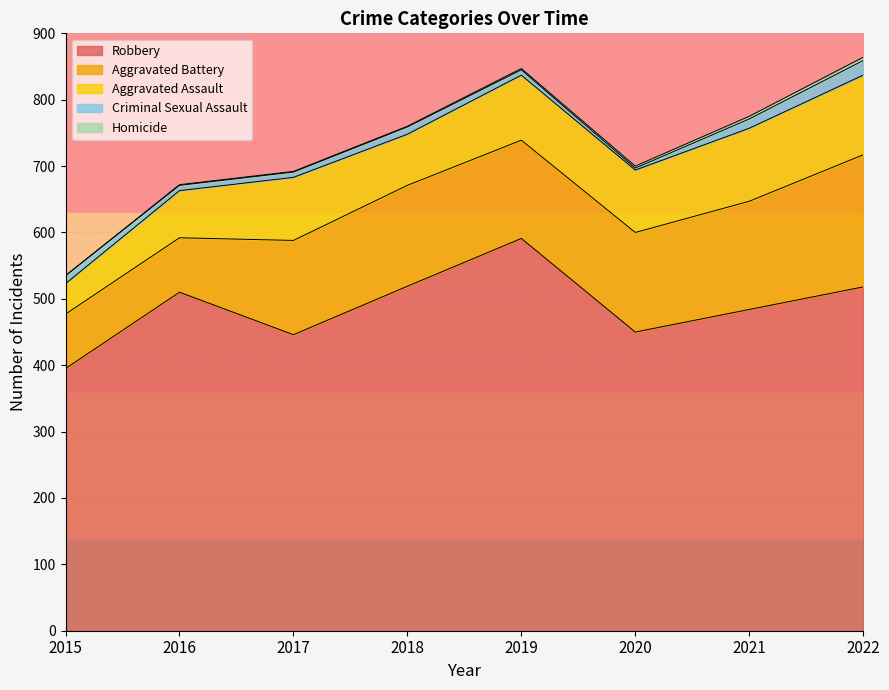

What is the difference between the maximum and minimum values in the Aggravated Battery series?

117